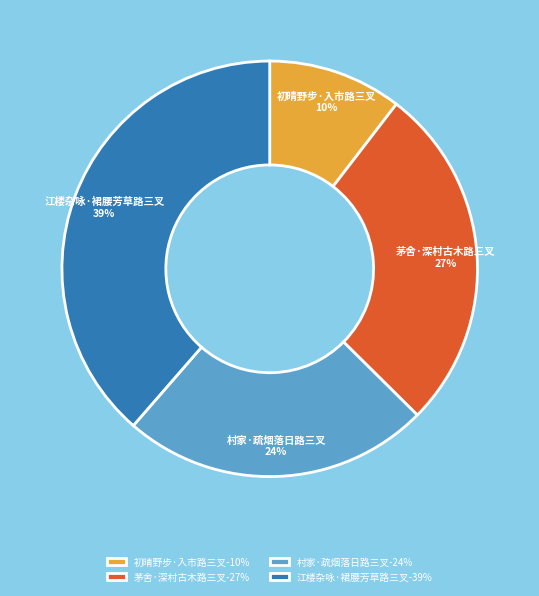

True or false: 茅舍·深村古木路三叉 accounts for 27% of the total.

True